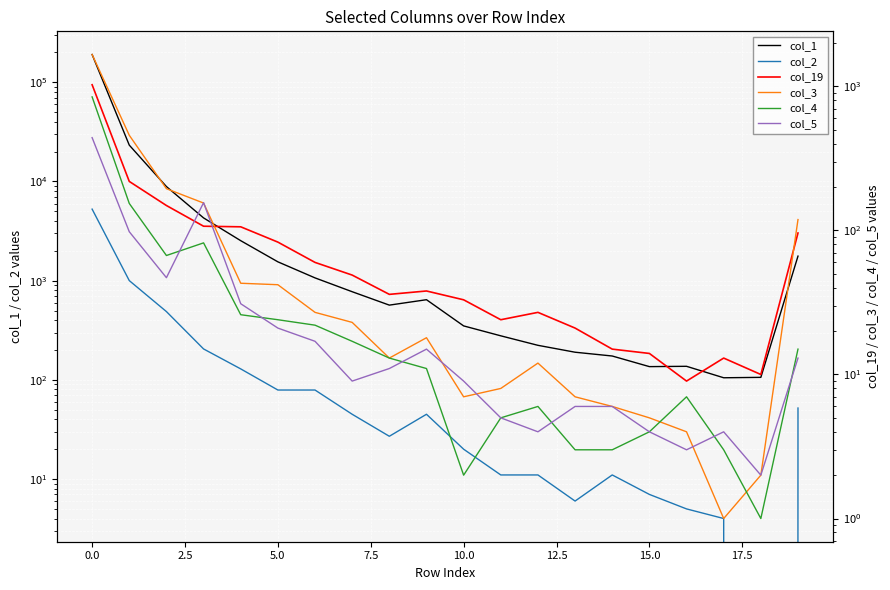

What is the spread (max minus min) of values at 18?

106